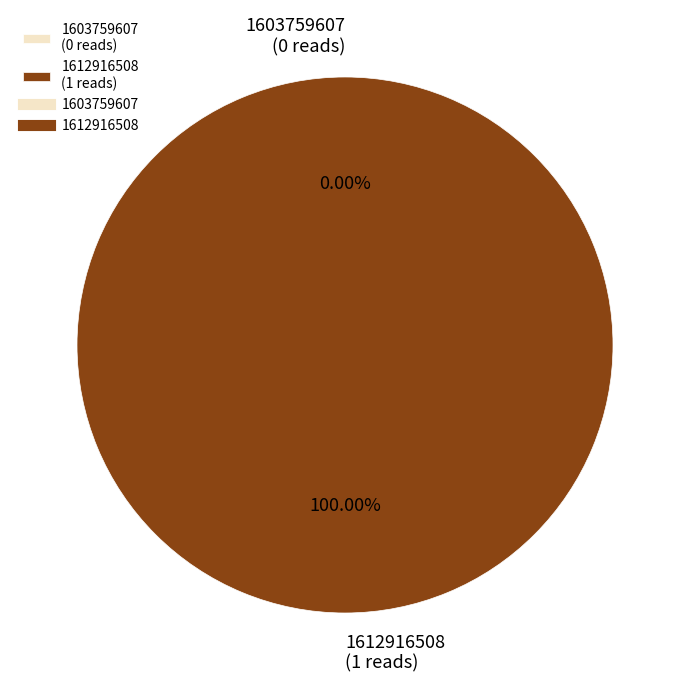

Is it true that 1603759607 is 1% of the pie?

False